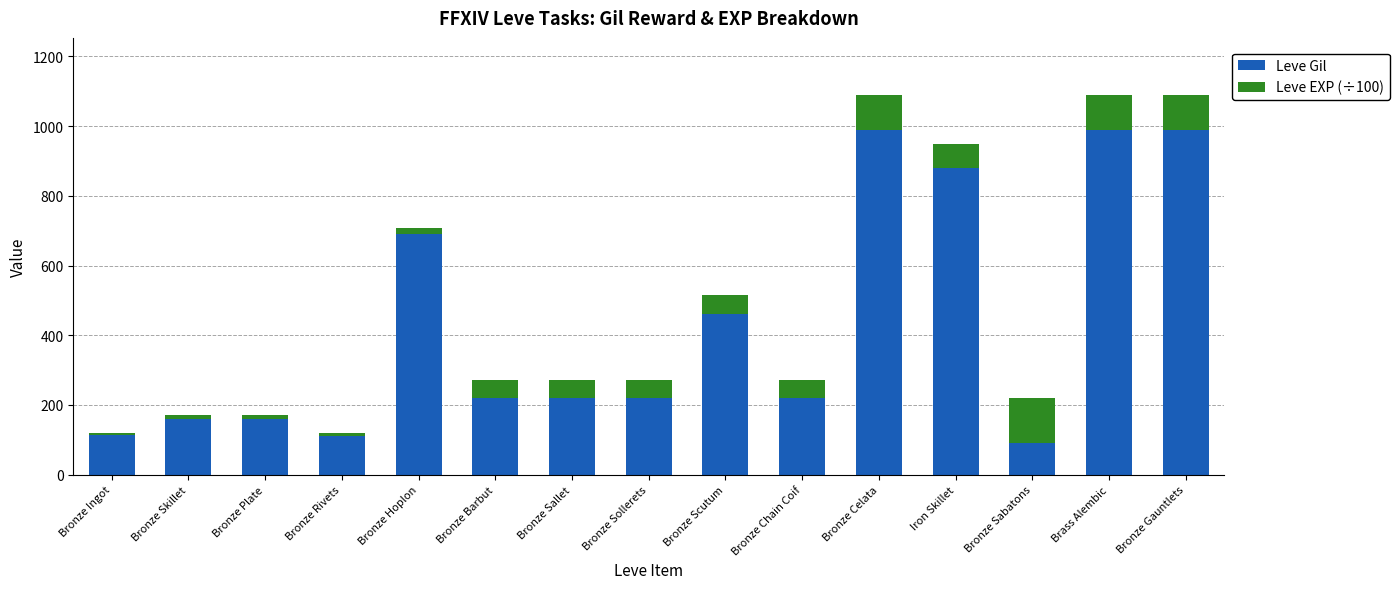

True or false: Leve Gil has a value of 1358.4 at Bronze Celata.

False